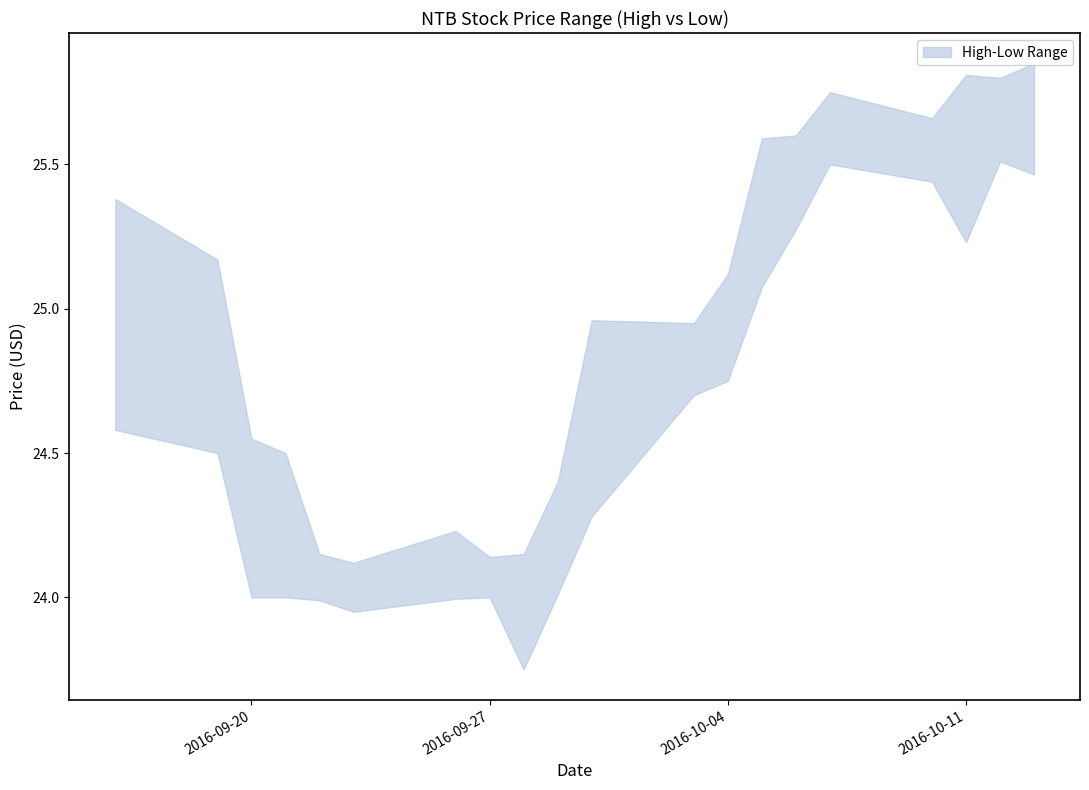

Reading left to right, what are all the values shown in this chart?

high: 25.4	25.2	24.5	24.5	24.1	24.1	24.2	24.1	24.1	24.4	25.0	25.0	25.1	25.6	25.6	25.8	25.7	25.8	25.8	25.9
low: 24.6	24.5	24.0	24.0	24.0	24.0	24.0	24.0	23.8	24.0	24.3	24.7	24.8	25.1	25.3	25.5	25.4	25.2	25.5	25.5